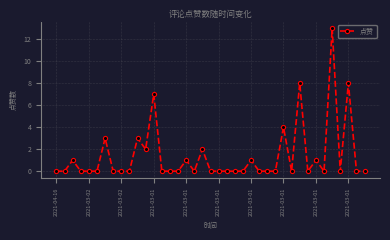

True or false: there are more than 0 points higher than both neighbors.

True